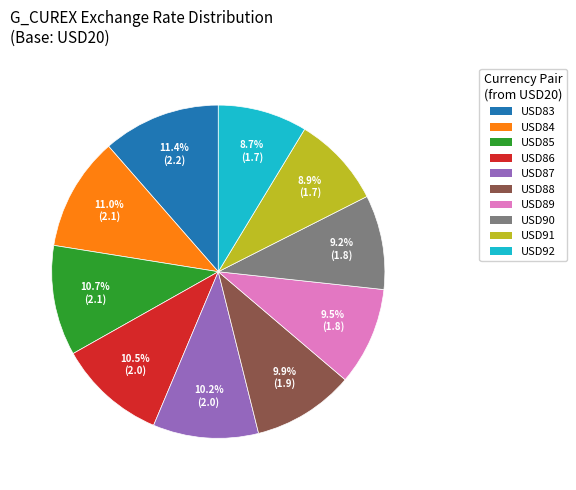

What portion of the pie excludes USD83?

88.6%